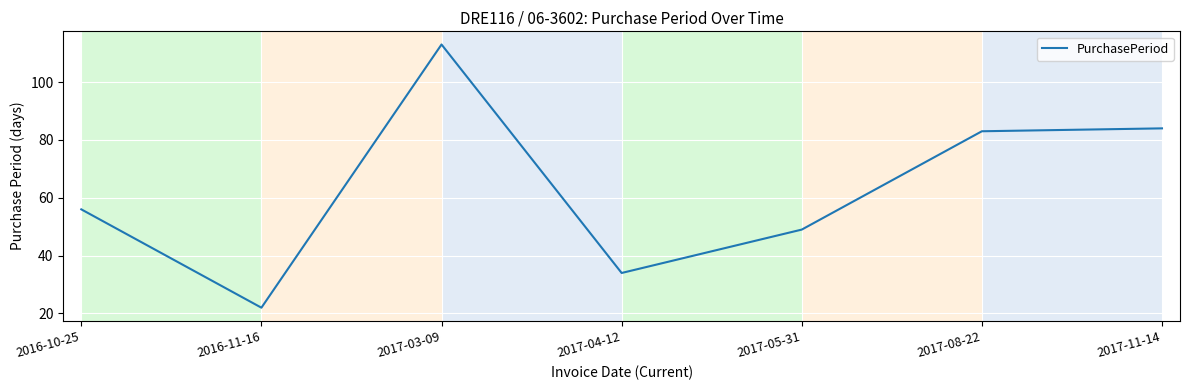

Which label corresponds to the smallest value in the chart?

2016-11-16